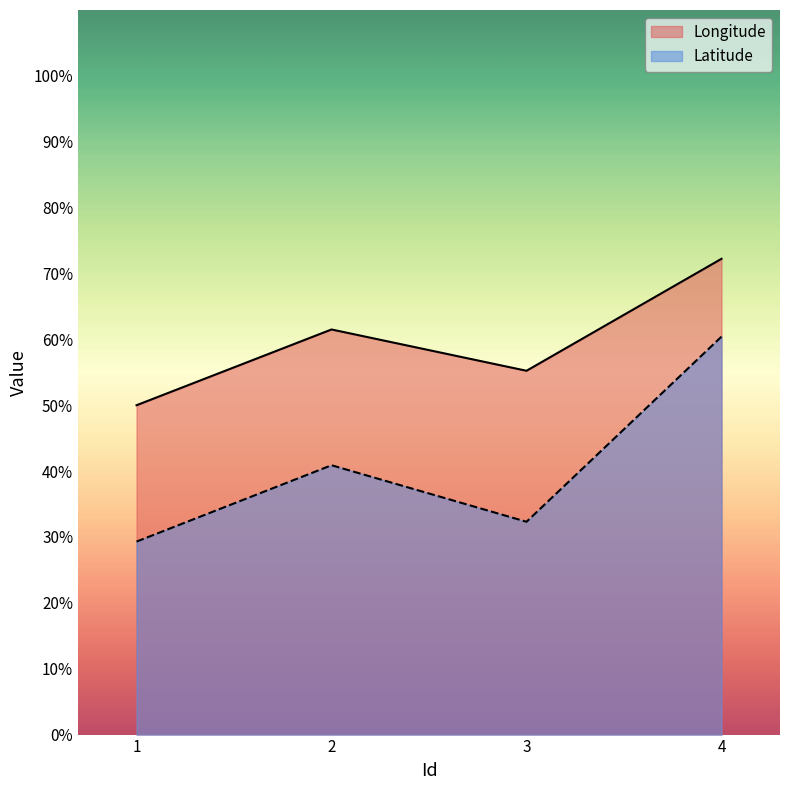

What is the average value of the Latitude series?

40.7